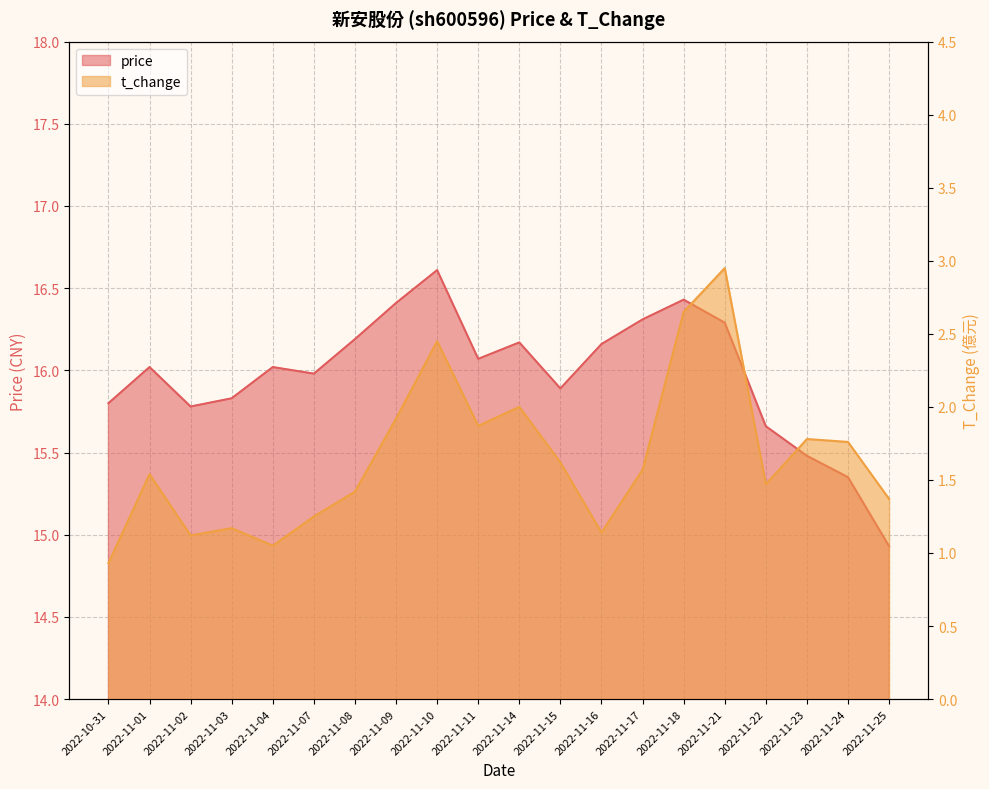

What is the difference between the maximum and minimum values in the t_change series?

2.0